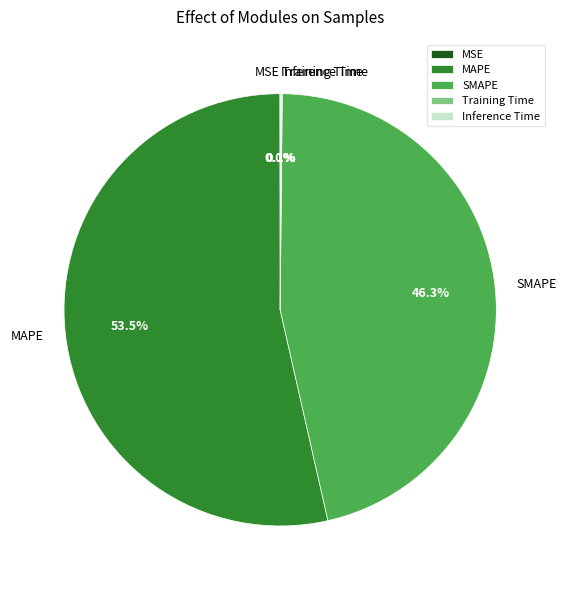

Which slice is the largest?

MAPE